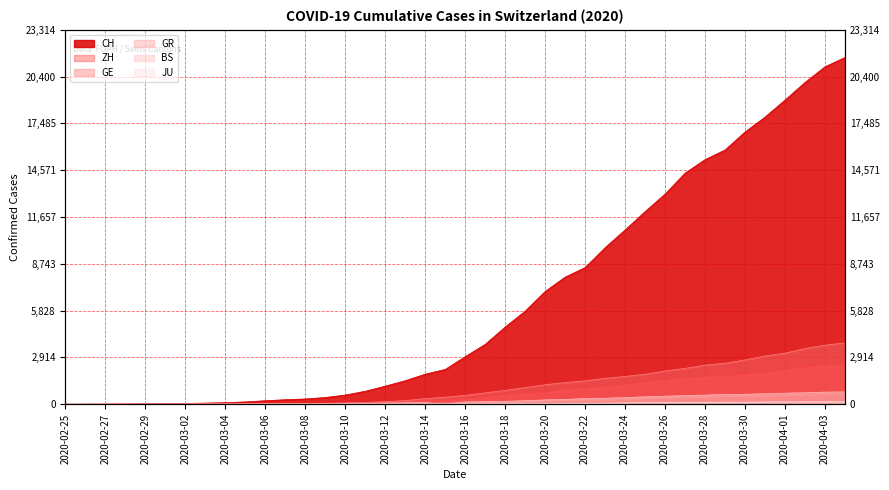

Which label corresponds to the largest value in the chart?

2020-04-04